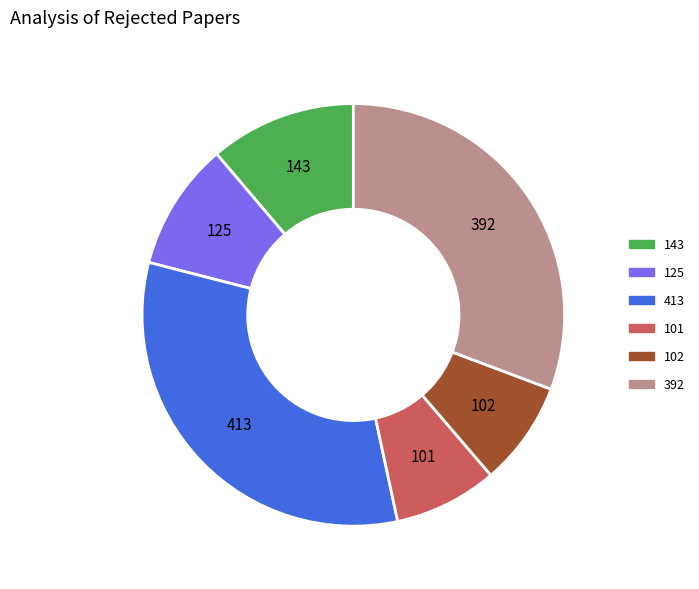

Which slice is the largest?

413